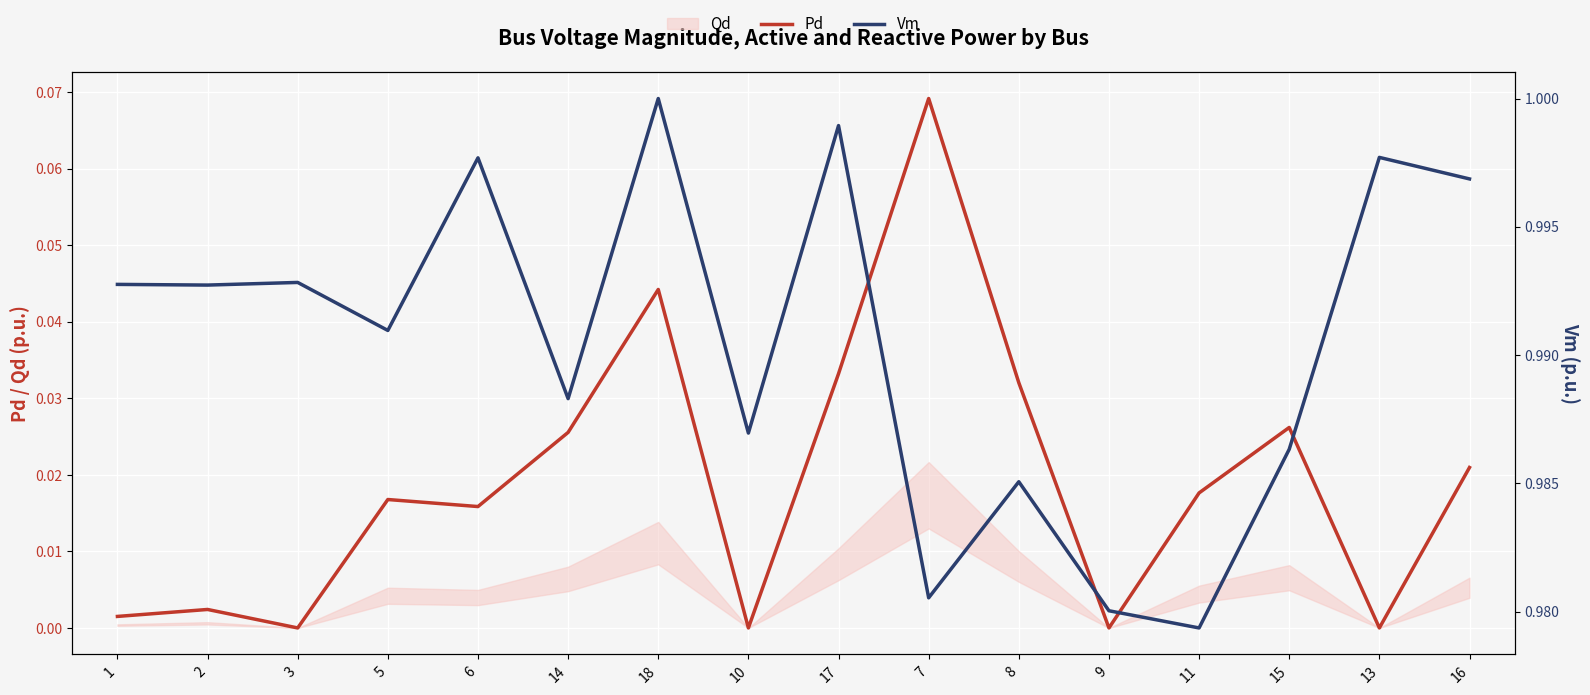

Which category has the highest value in the Pd series?

7